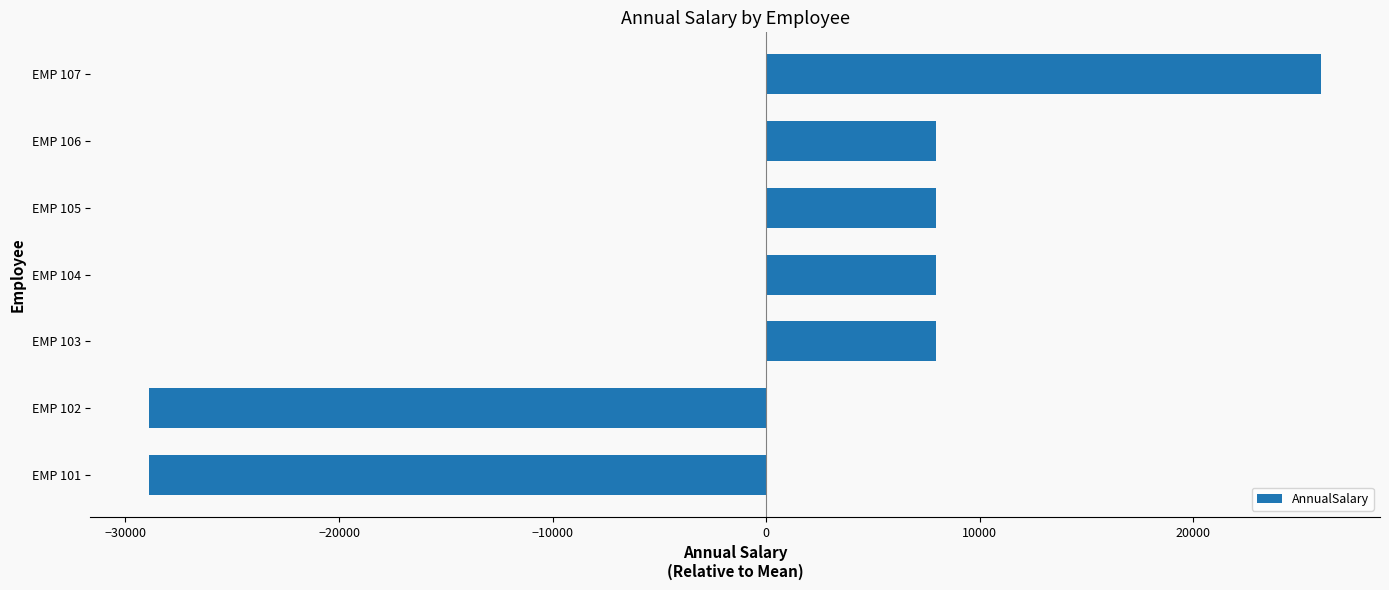

What is the ratio of the value at EMP 107 to the value at EMP 104?

3.3